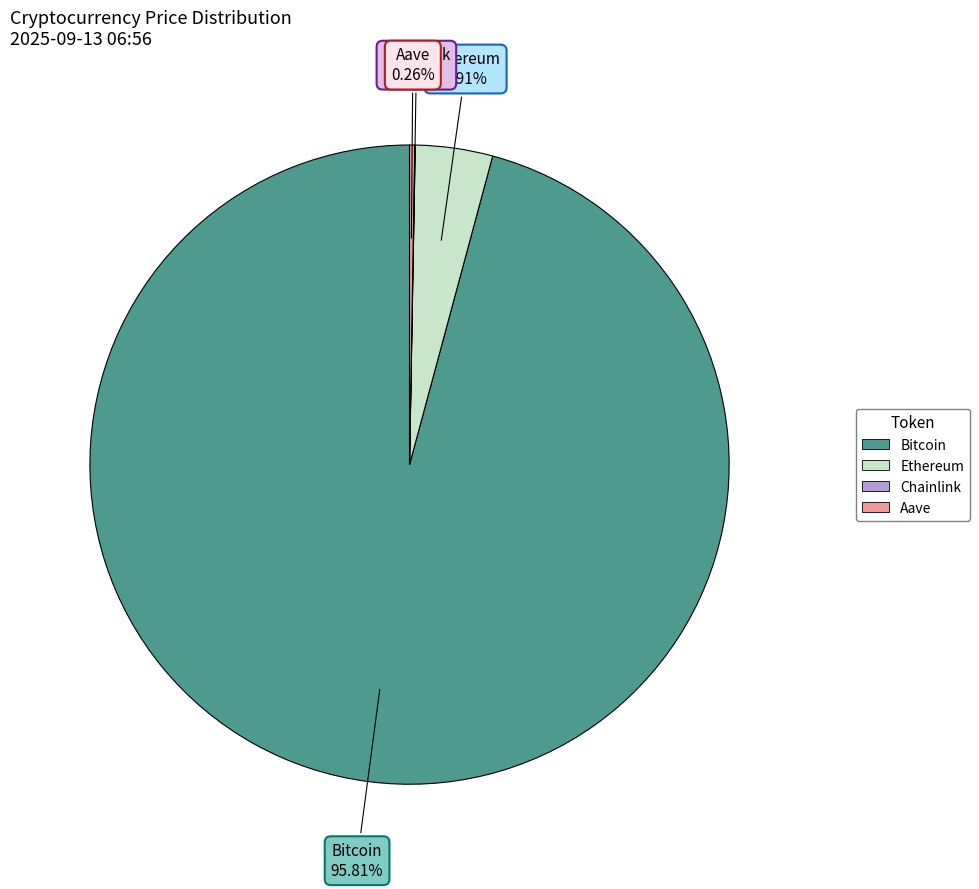

What is the majority slice?

Bitcoin